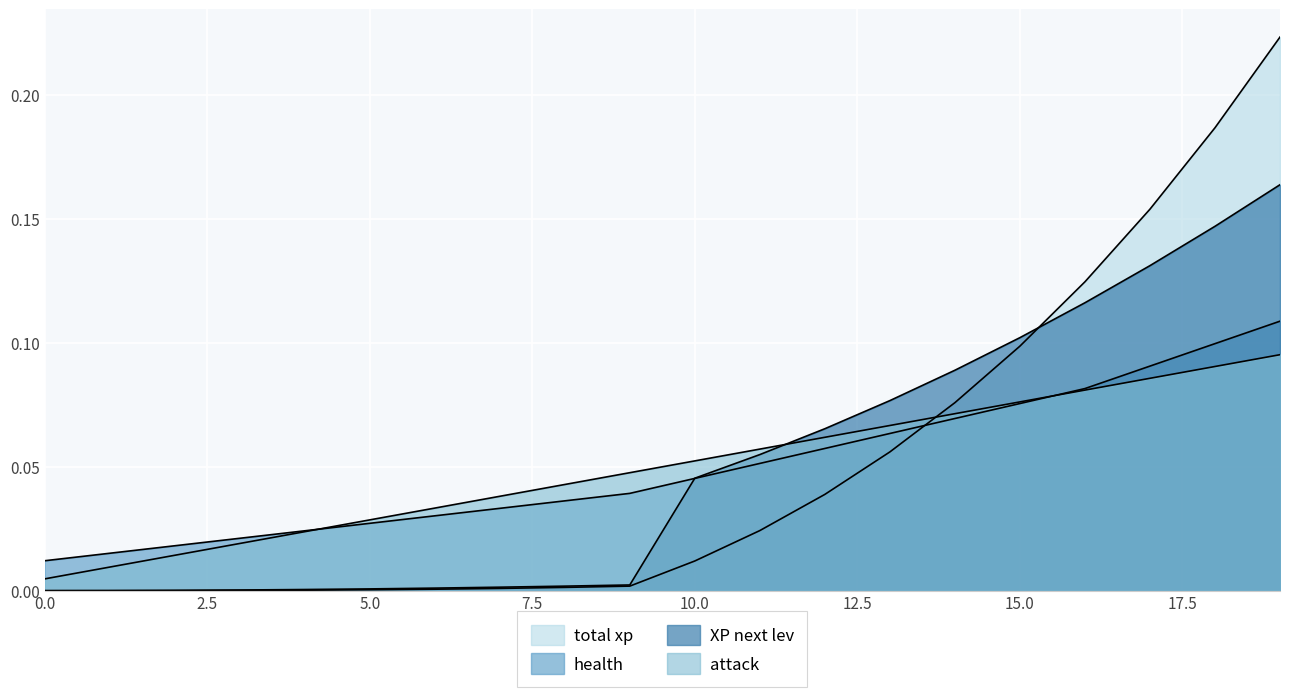

Rank the categories by health value from highest to lowest.

19, 18, 17, 16, 15, 14, 13, 12, 11, 10, 9, 8, 7, 6, 5, 4, 3, 2, 1, 0